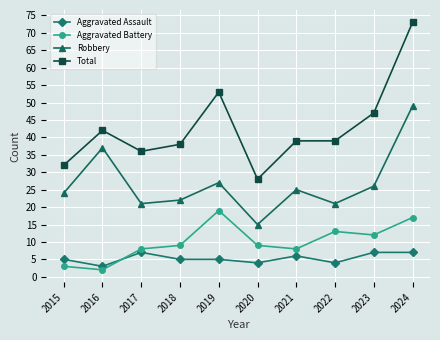

The Aggravated Assault series shows 3 at 2016. True or false?

True